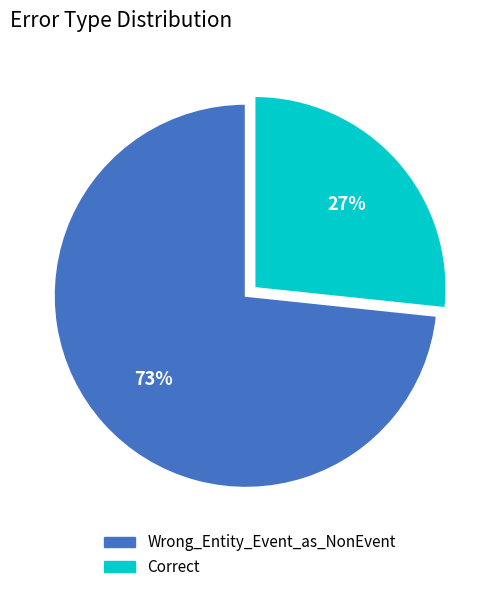

Which category has the smallest portion of the pie?

Correct